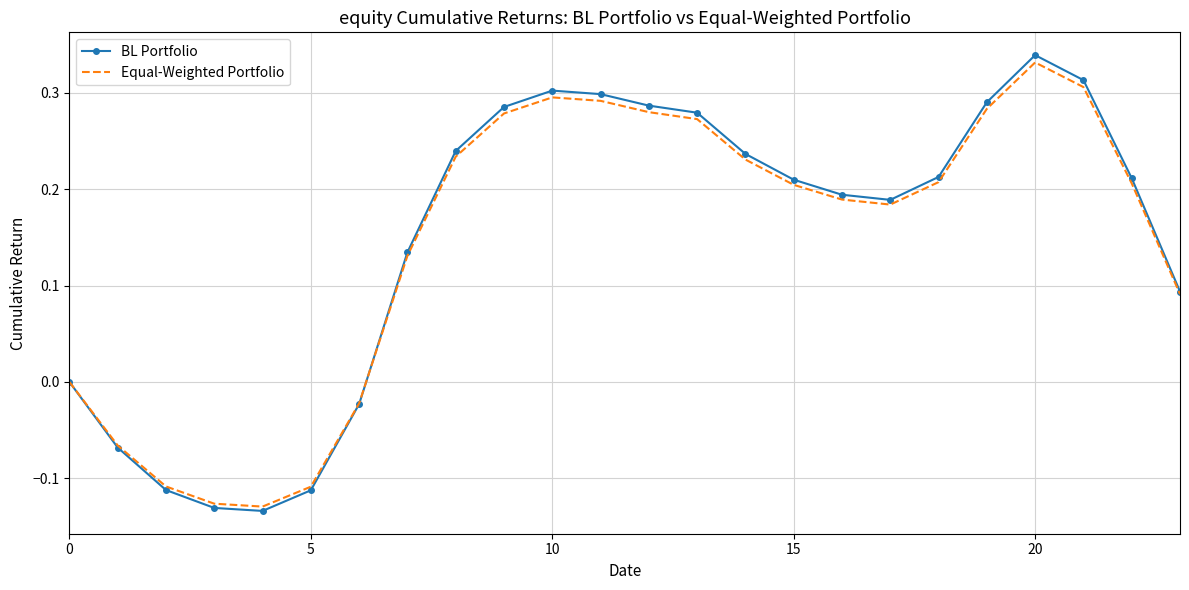

True or false: BL Portfolio has more than 1 interior local peaks.

True